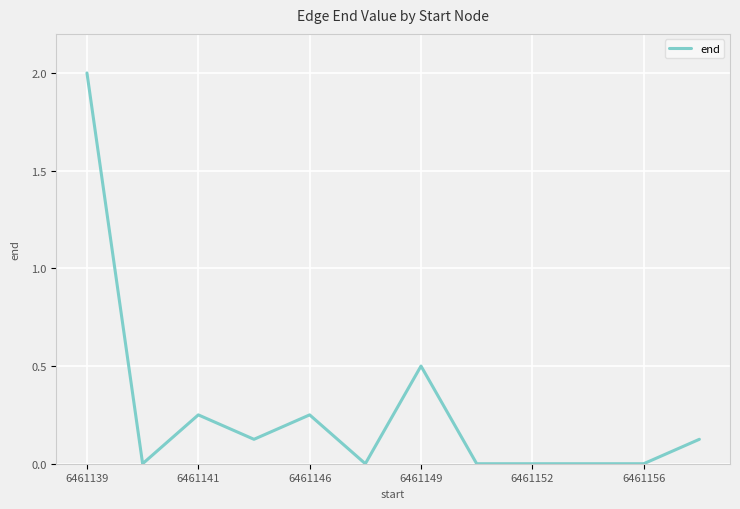

How many categories are shown in the chart?

12